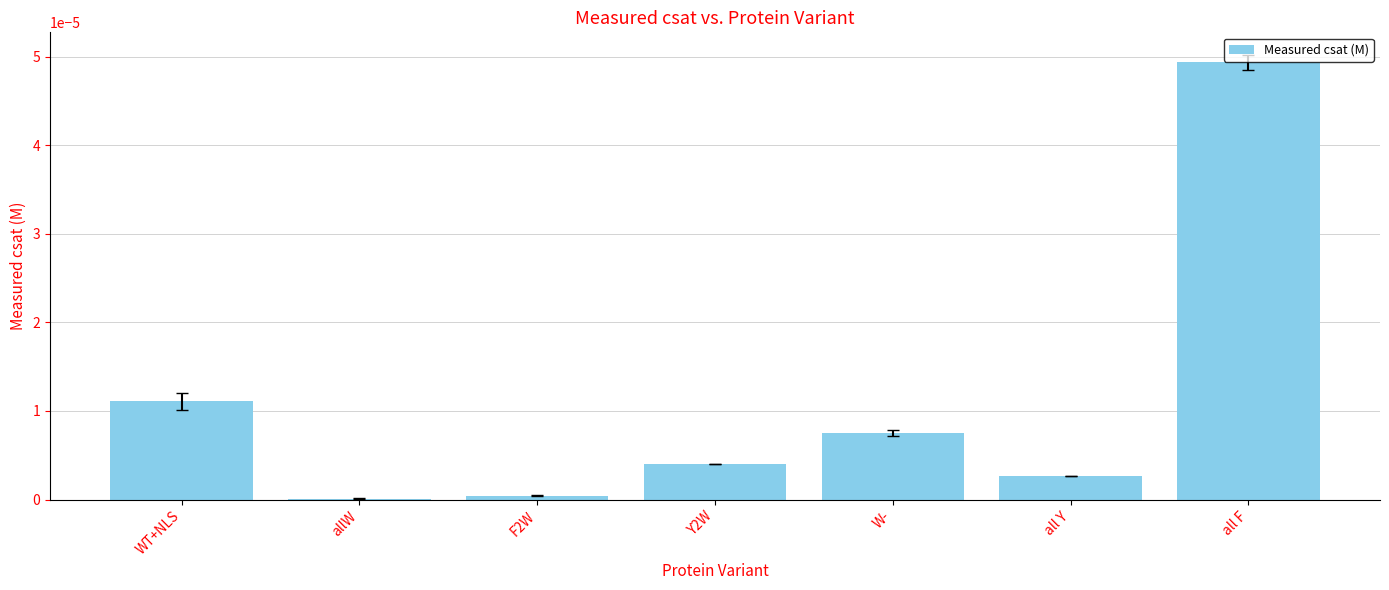

Is it true that the value at allW is 0.0?

True